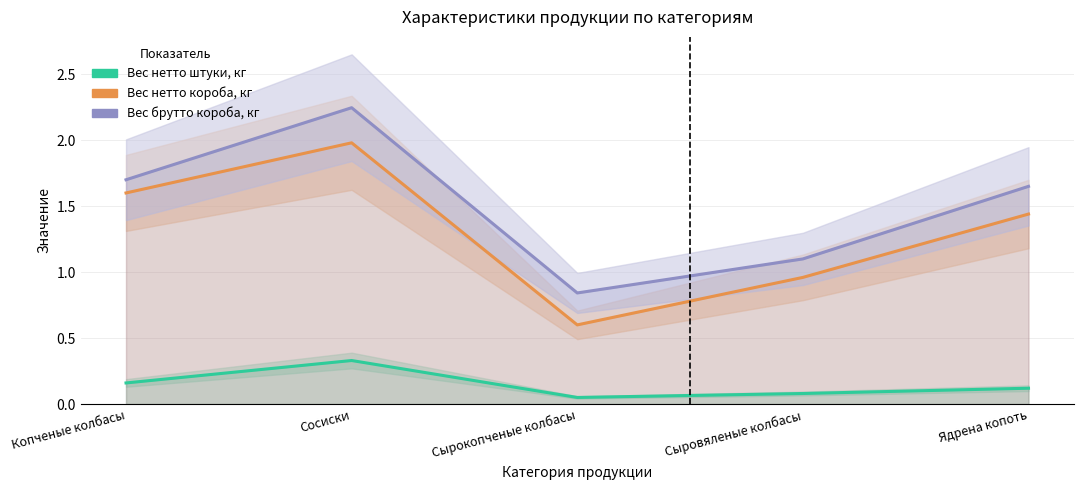

At which category does the chart reach its peak across all series?

Сосиски